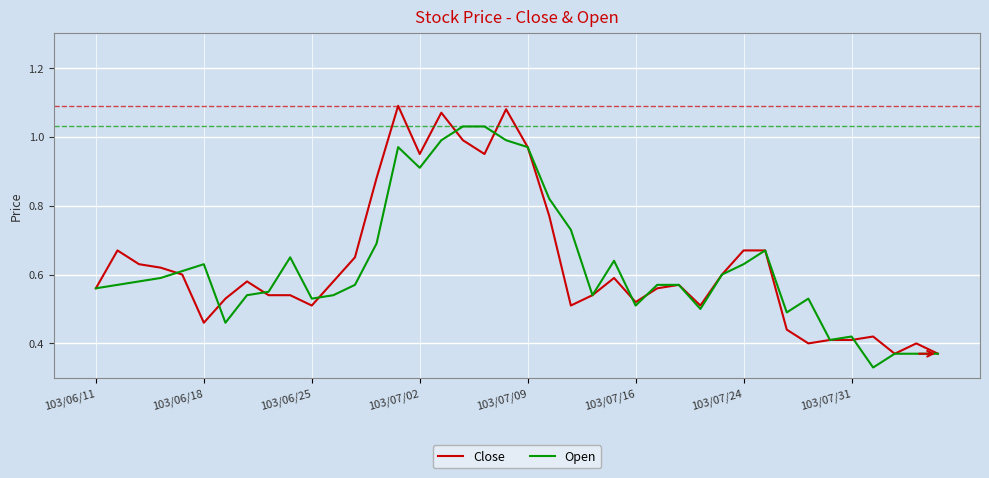

List the series in order of their peak value, lowest first.

Open, Close